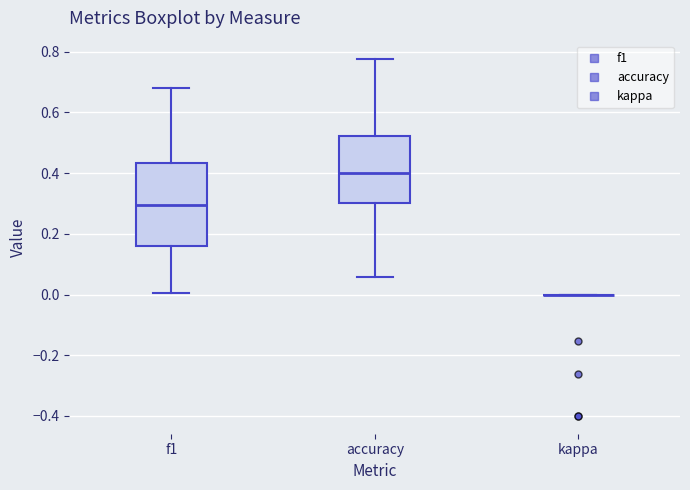

Which box is the tallest, from its lower edge to its upper edge?

f1